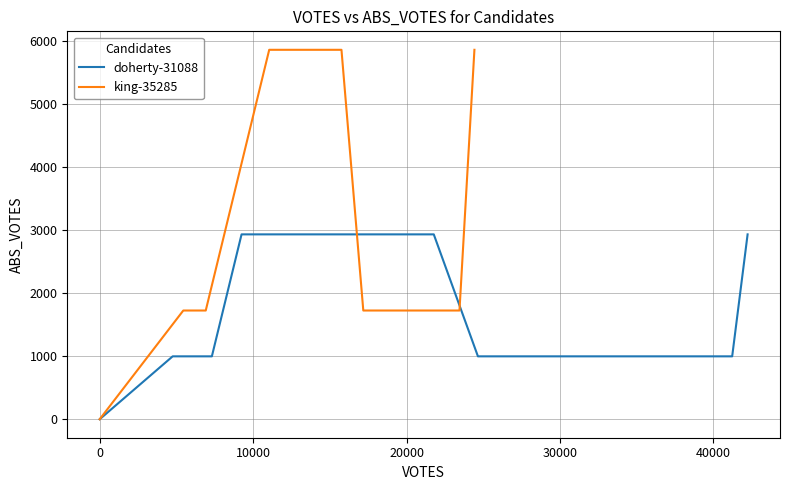

How many lines are shown in the chart?

2